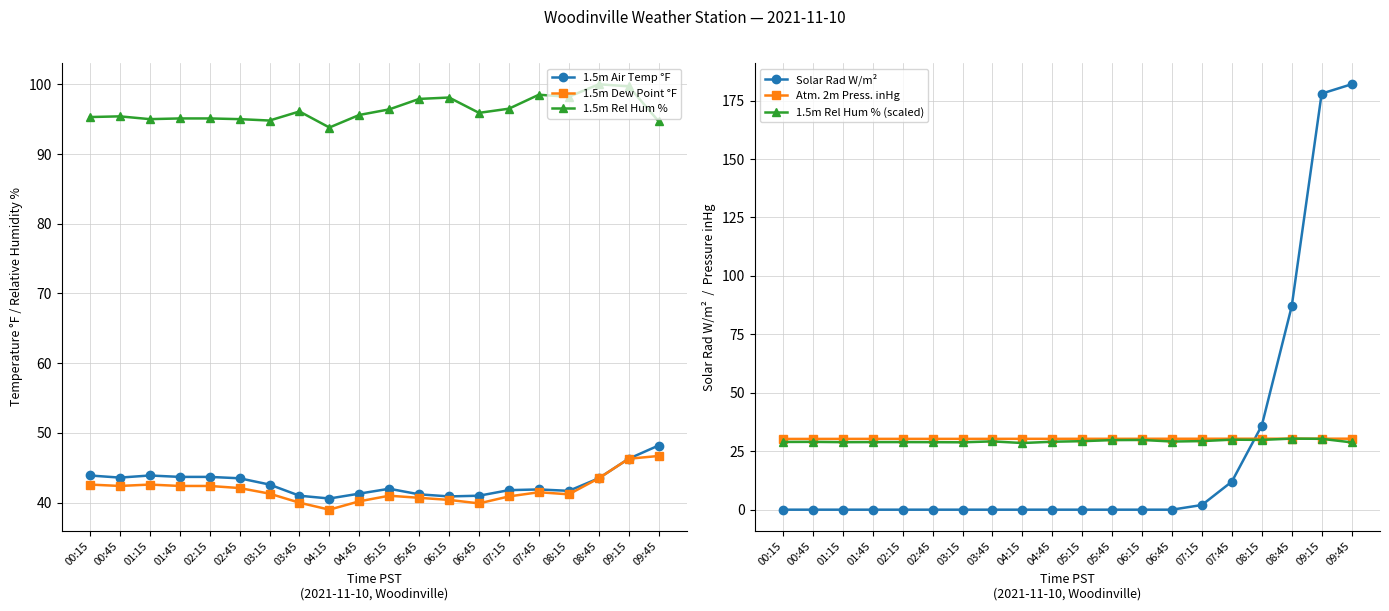

At which category is the sum across all series the highest?

09:15